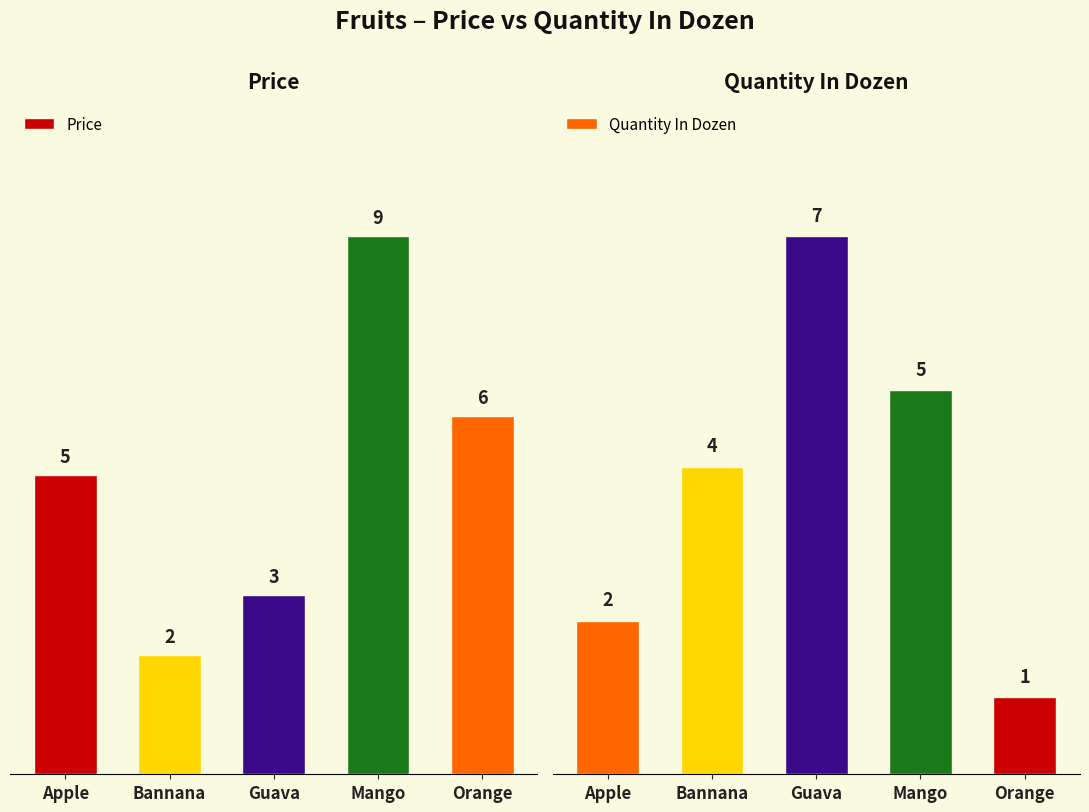

List the series in order of their overall mean, highest first.

Price, Quantity In Dozen